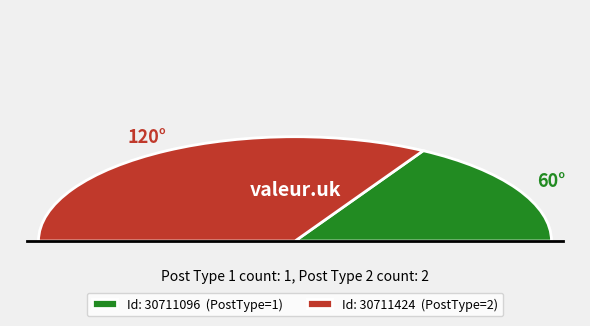

To the nearest percent, what is the average slice percentage?

50%